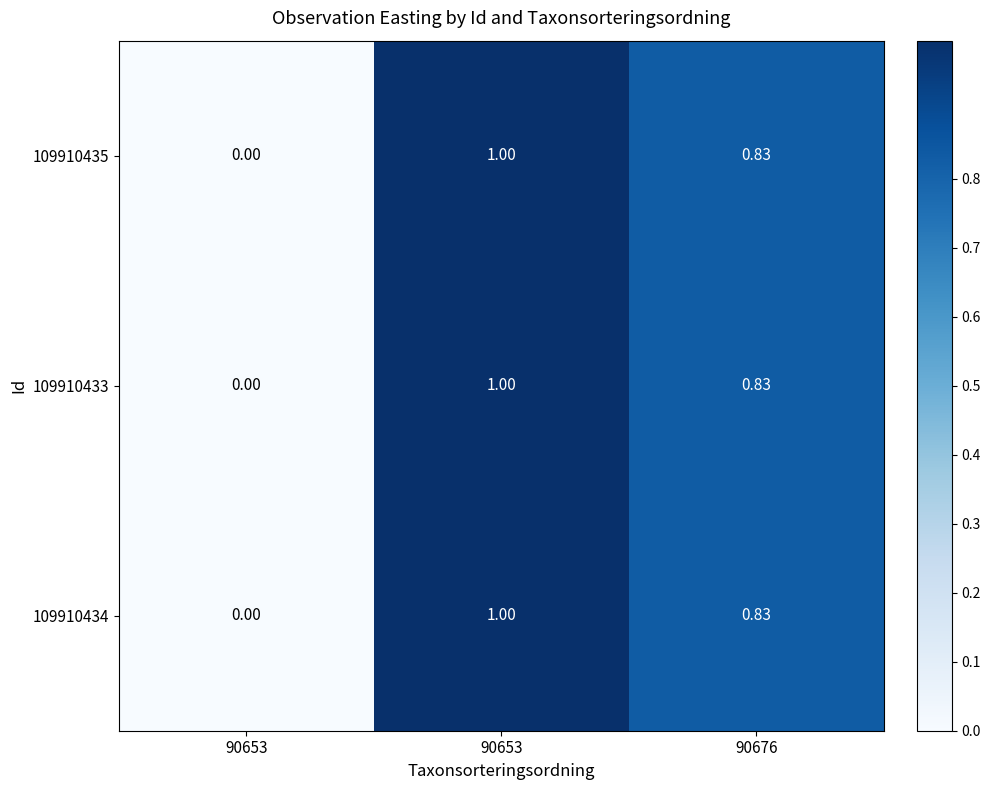

How many categories are shown in the chart?

3